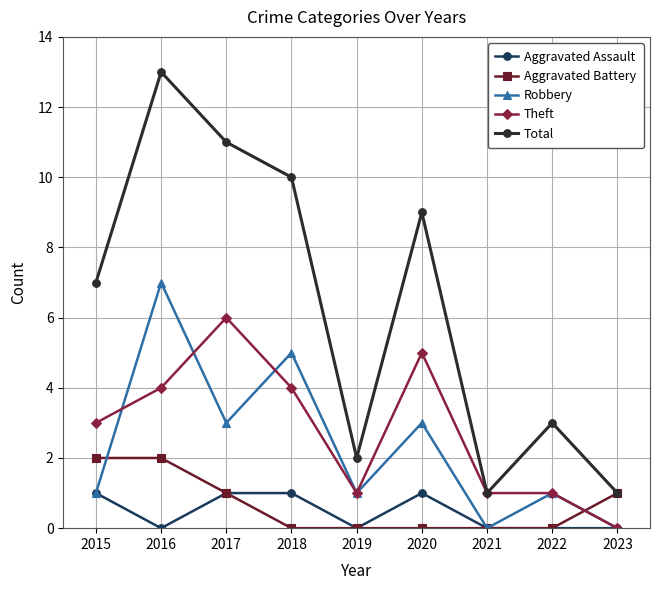

How many data points in Total are less than 7?

4